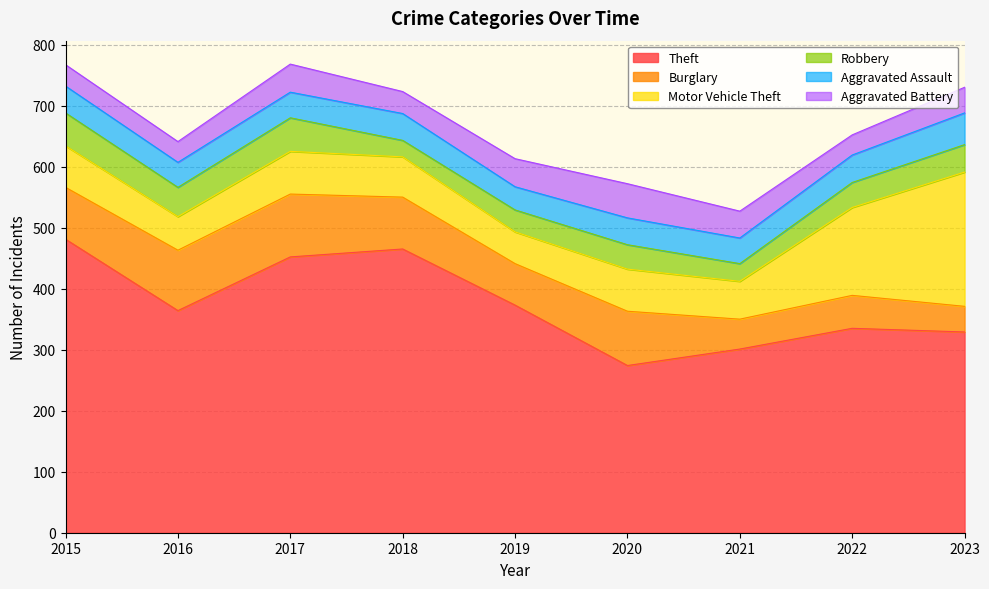

True or false: Theft and Robbery intersect in this chart.

False